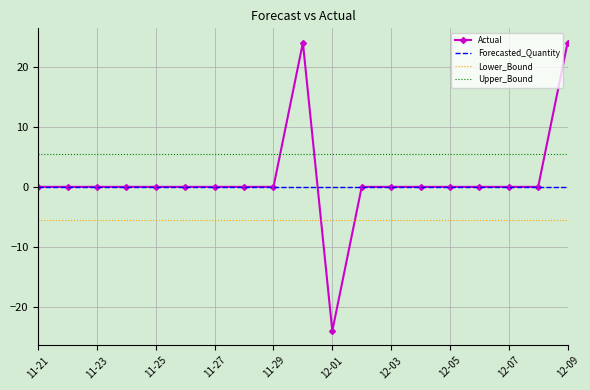

Which series has the largest range (max minus min)?

Actual